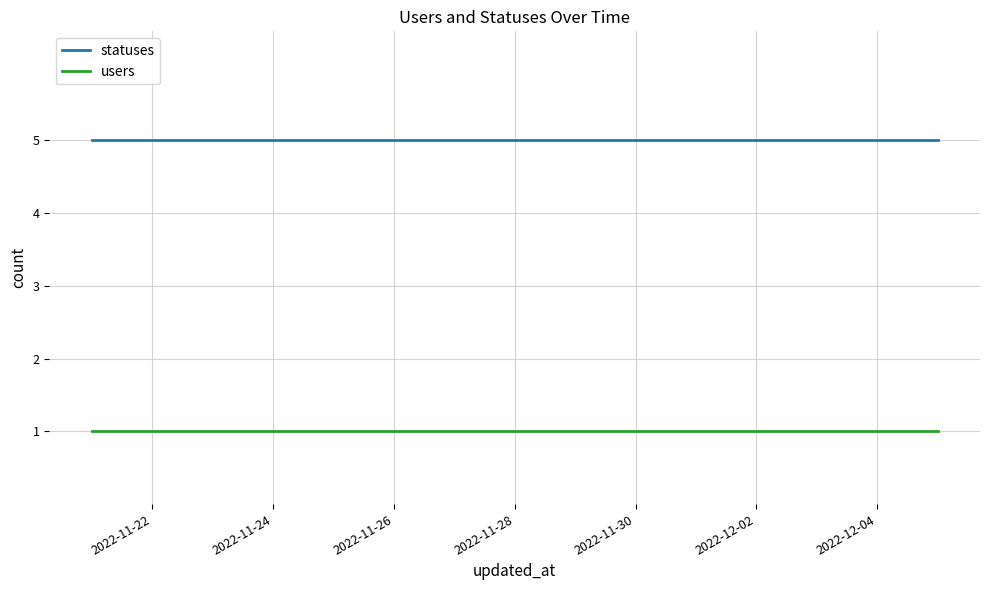

Which series has the largest total across all categories?

statuses